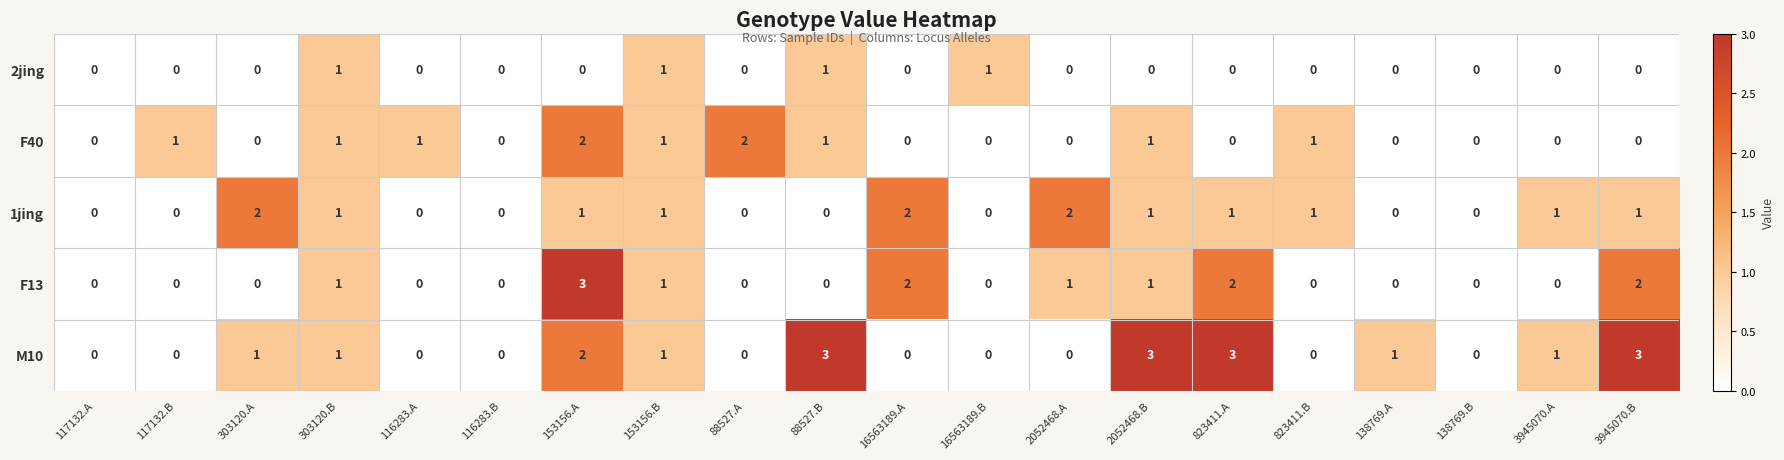

Is it true that M10 equals 0 at 2052468.A?

True